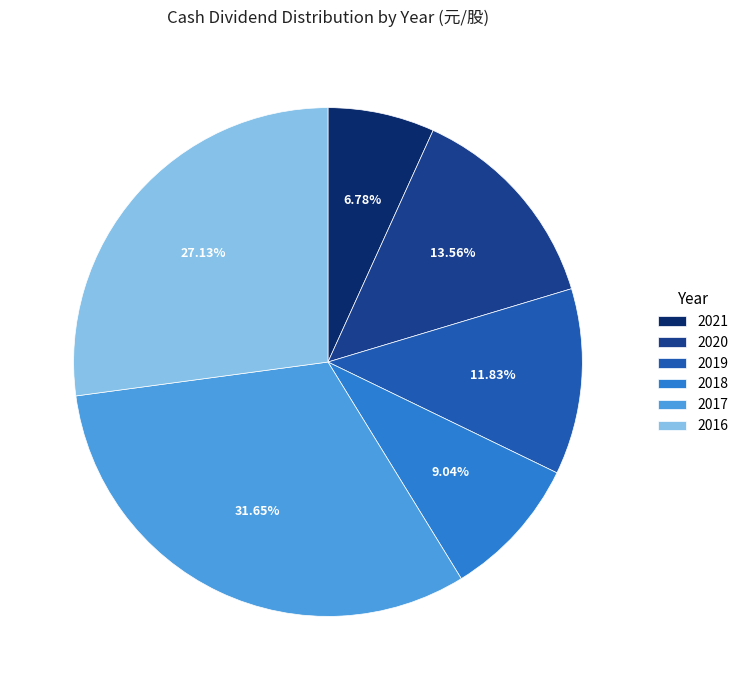

Does 2016 account for over 50% of the chart?

No